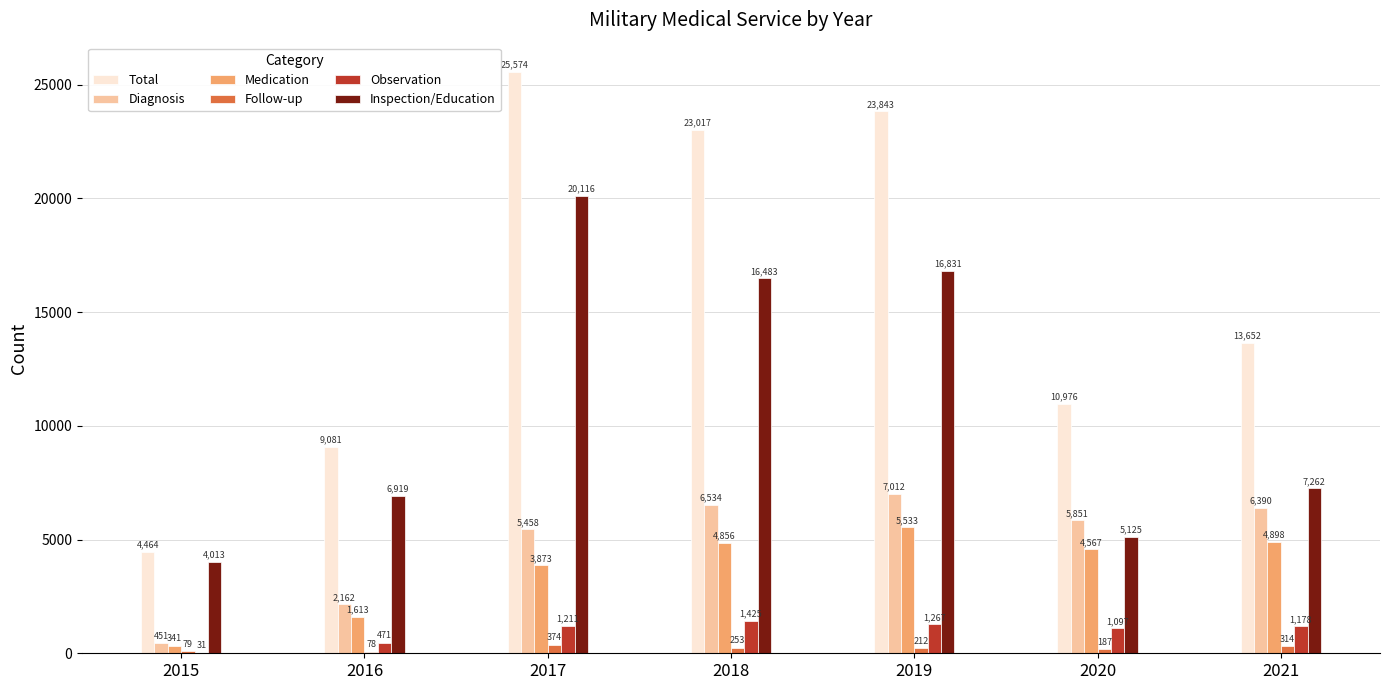

The value of Total at 2017 is 25574. True or false?

True